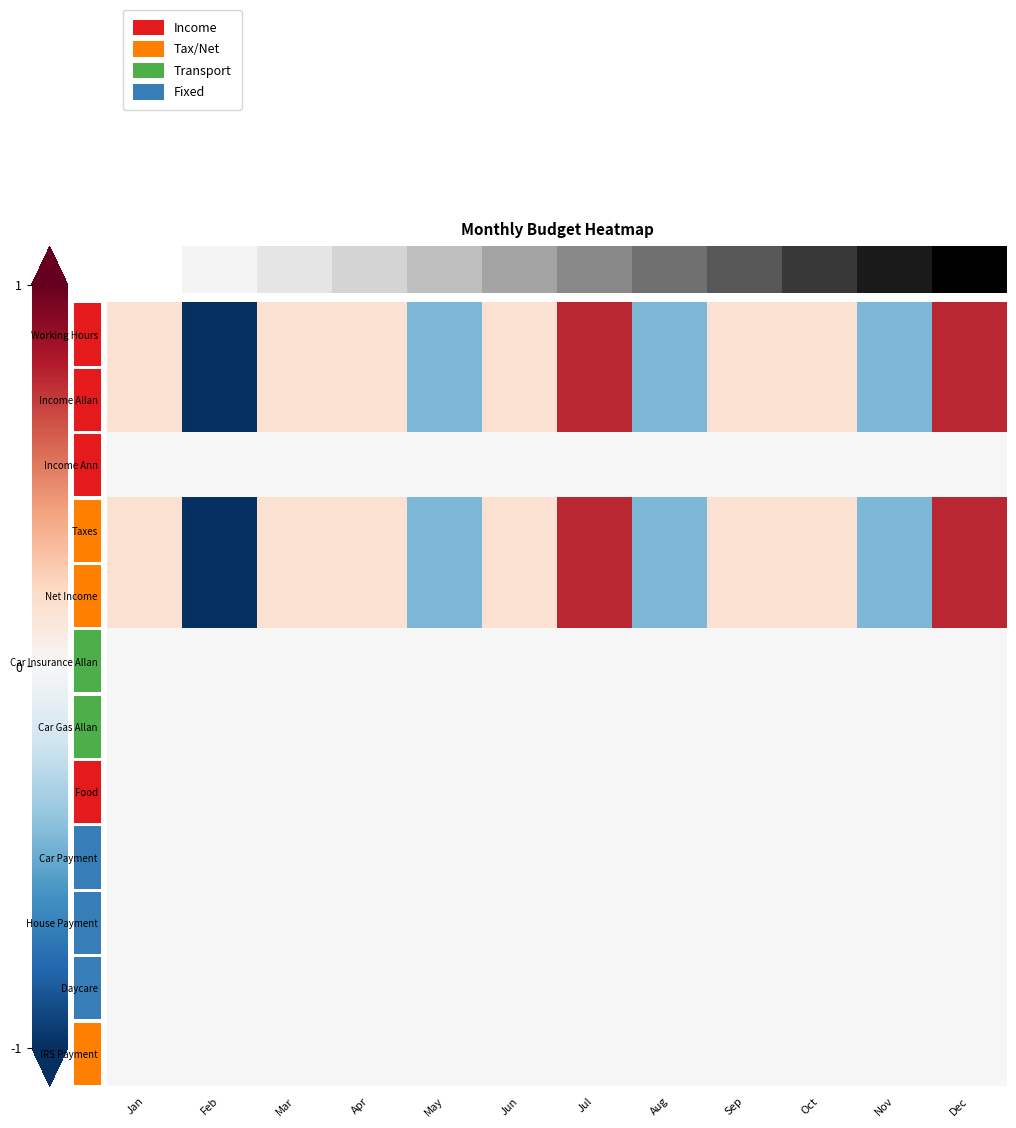

List the series in order of their peak value, lowest first.

Income Ann, Car Insurance Allan, Car Gas Allan, Food, Car Payment, House Payment, Daycare, IRS Payment, Working Hours, Income Allan, Taxes, Net Income